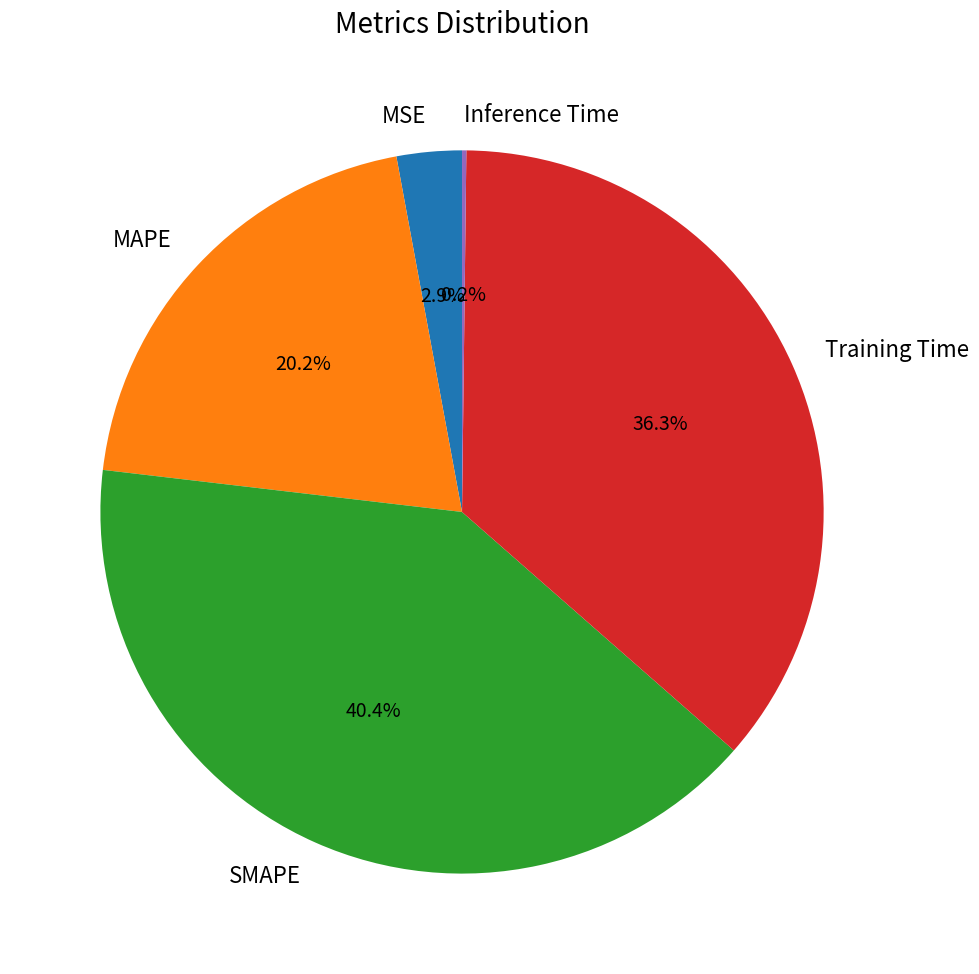

Is MAPE the majority of the pie?

No